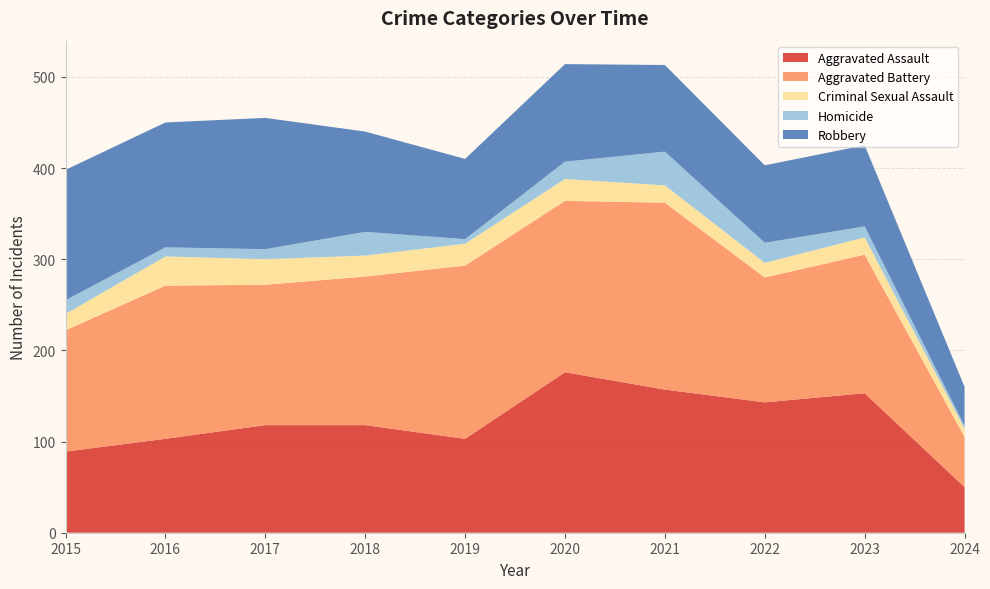

Reading left to right, list all the values displayed in this chart.

Aggravated Assault: 2015=89	2016=103	2017=118	2018=118	2019=103	2020=176	2021=157	2022=143	2023=153	2024=50
Aggravated Battery: 2015=133	2016=168	2017=154	2018=163	2019=190	2020=188	2021=205	2022=137	2023=152	2024=55
Criminal Sexual Assault: 2015=18	2016=32	2017=28	2018=23	2019=24	2020=24	2021=19	2022=16	2023=19	2024=9
Homicide: 2015=15	2016=10	2017=11	2018=26	2019=5	2020=19	2021=37	2022=22	2023=12	2024=3
Robbery: 2015=143	2016=137	2017=144	2018=110	2019=88	2020=107	2021=95	2022=85	2023=89	2024=43